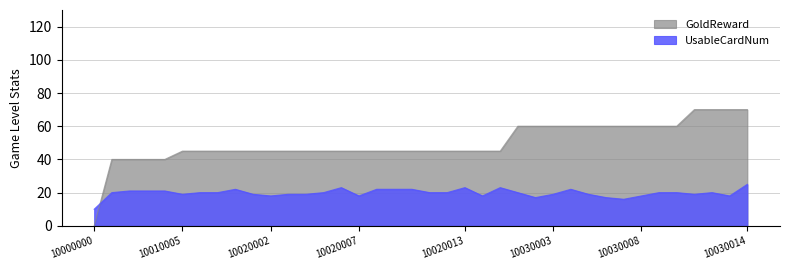

Reading left to right, transcribe all the data shown in this chart.

UsableCardNum: 10000000=10	10010001=20	10010002=21	10010003=21	10010004=21	10010005=19	10010006=20	10010007=20	10010008=22	10020001=19	10020002=18	10020003=19	10020004=19	10020005=20	10020006=23	10020007=18	10020008=22	10020009=22	10020010=22	10020011=20	10020012=20	10020013=23	10020014=18	10020015=23	10030001=20	10030002=17	10030003=19	10030004=22	10030005=19	10030006=17	10030007=16	10030008=18	10030009=20	10030010=20	10030011=19	10030012=20	10030013=18	10030014=25
GoldReward: 10000000=0	10010001=40	10010002=40	10010003=40	10010004=40	10010005=45	10010006=45	10010007=45	10010008=45	10020001=45	10020002=45	10020003=45	10020004=45	10020005=45	10020006=45	10020007=45	10020008=45	10020009=45	10020010=45	10020011=45	10020012=45	10020013=45	10020014=45	10020015=45	10030001=60	10030002=60	10030003=60	10030004=60	10030005=60	10030006=60	10030007=60	10030008=60	10030009=60	10030010=60	10030011=70	10030012=70	10030013=70	10030014=70